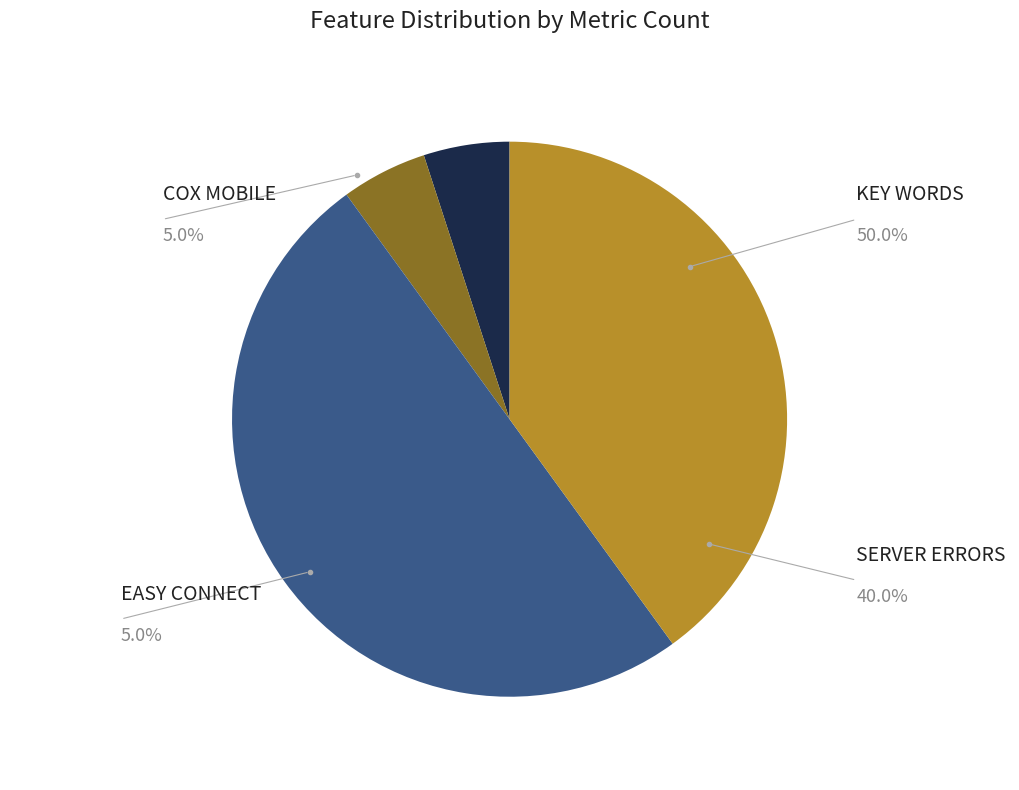

What is the smallest slice in the pie chart?

COX MOBILE